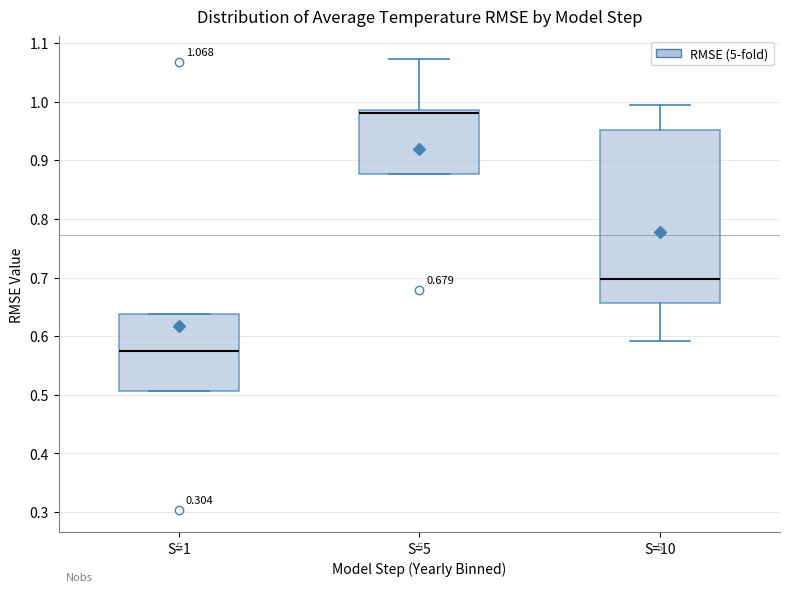

Which box has the highest median line?

S=5